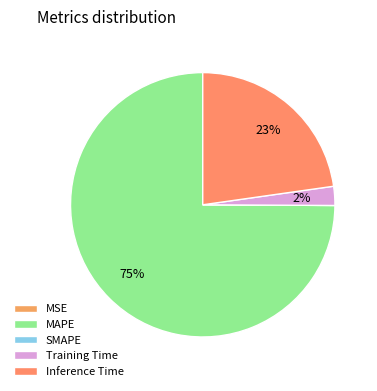

Combined, what portion of the pie is Inference Time and MSE?

22.8%